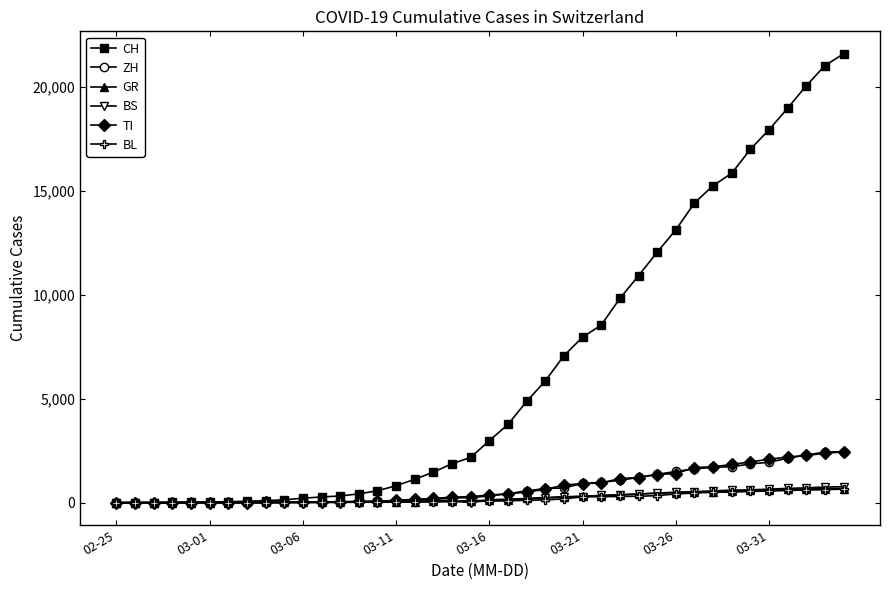

At how many categories does at least one series exceed 9457?

13